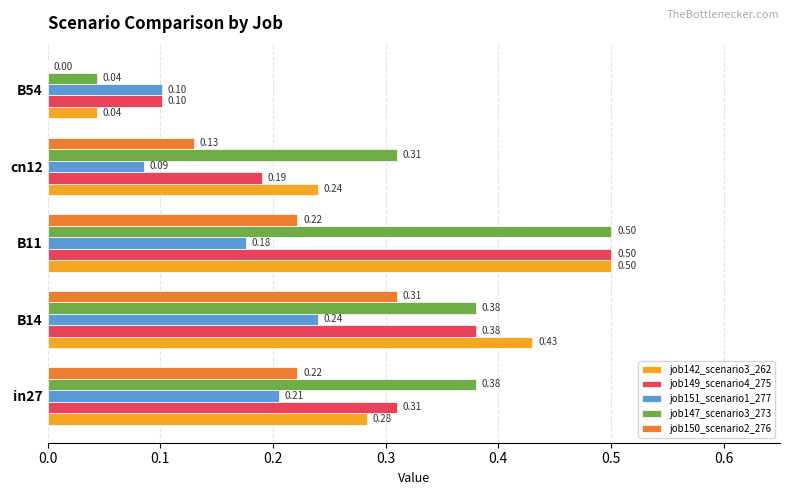

At which category is the sum across all series the highest?

B11